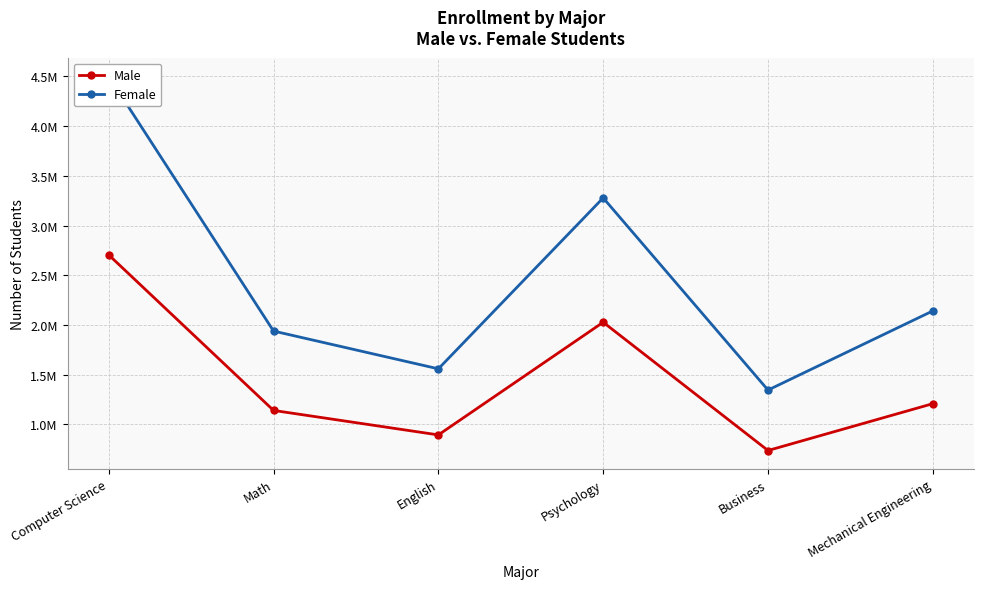

True or false: Male has more than 1 interior local peaks.

False